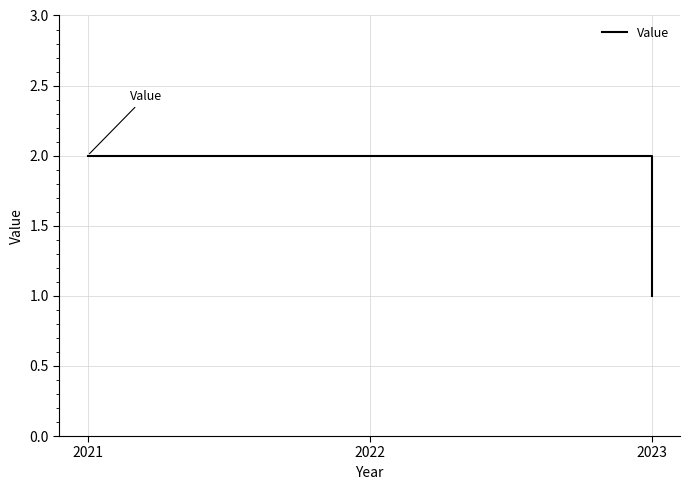

True or false: the data shows 2 at 2023.

False